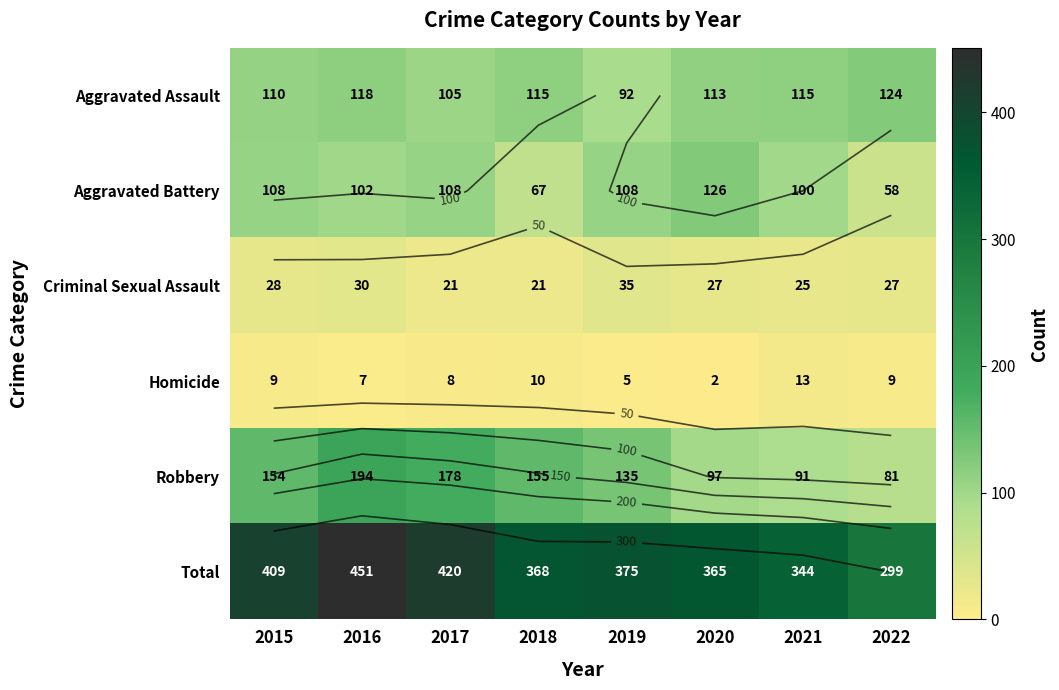

How many values in the Criminal Sexual Assault series are below 27?

3